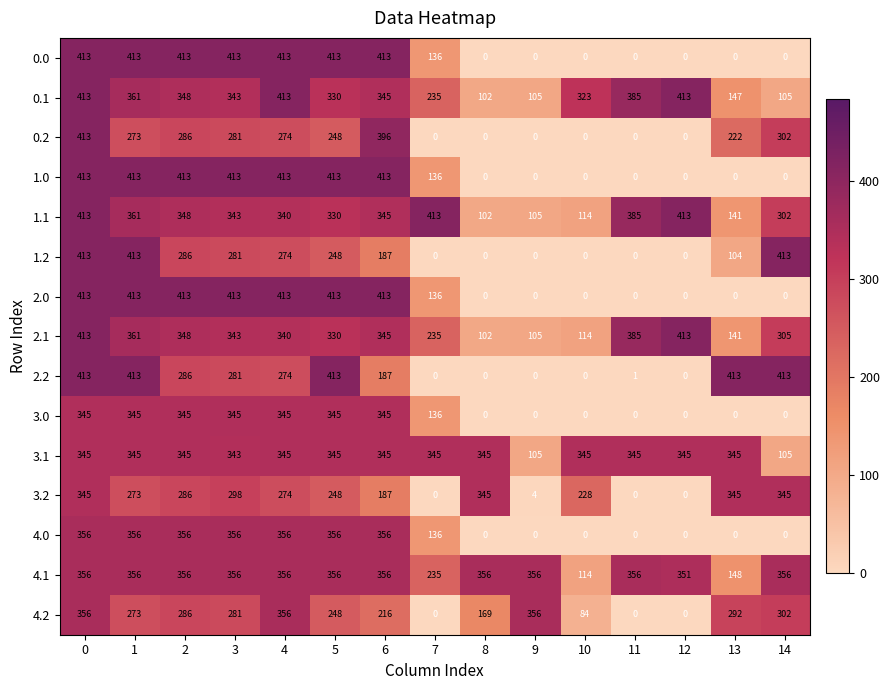

What is the highest value of the 0.2 series?

413